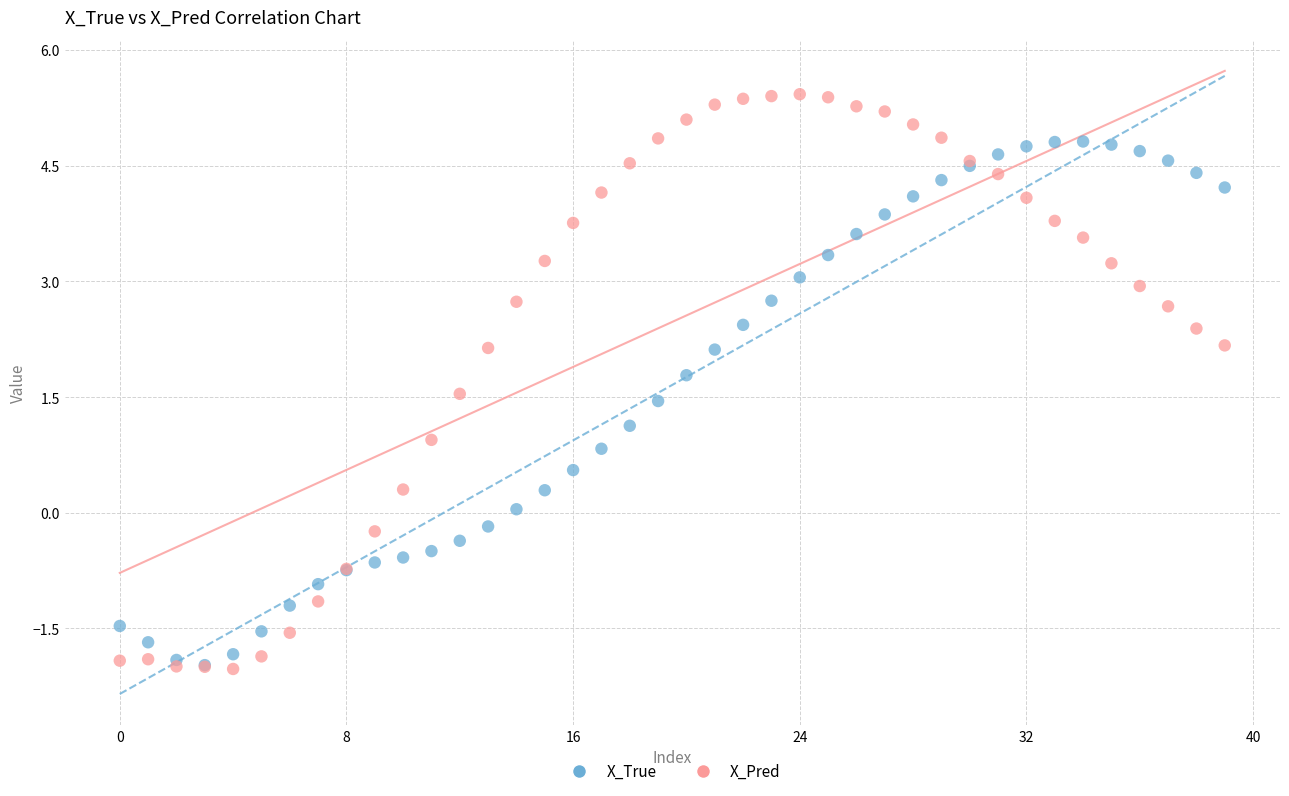

What are all the series names shown in the legend?

X_True, X_Pred